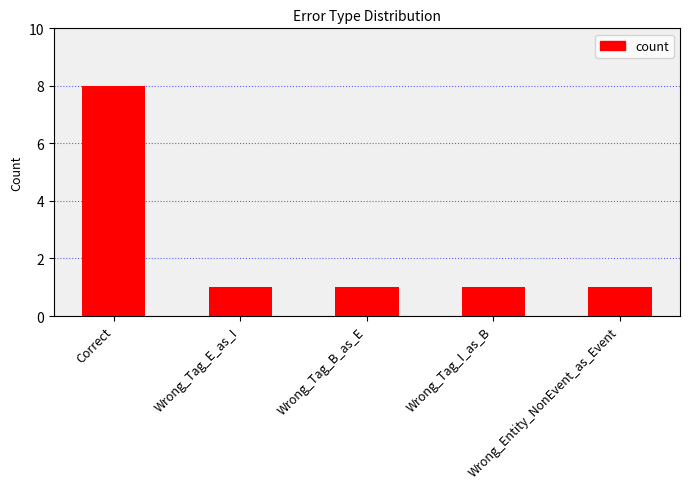

What is the sum of the values at Wrong_Tag_E_as_I and Wrong_Tag_B_as_E?

2